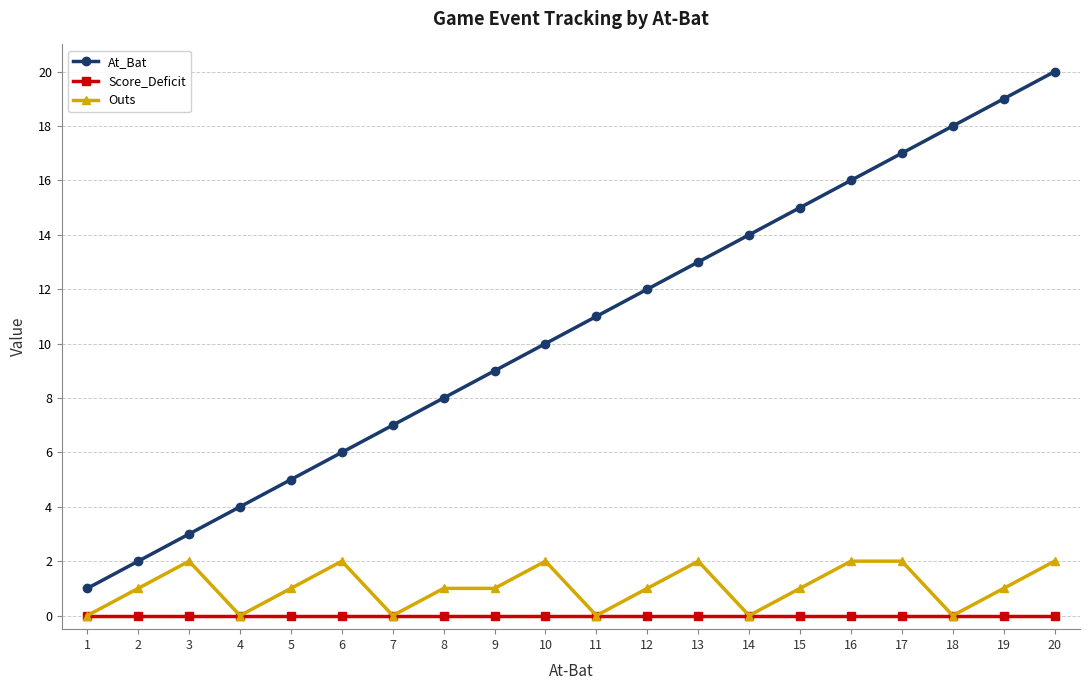

Is the value of Score_Deficit at 5 greater than the value of At_Bat at 5?

No